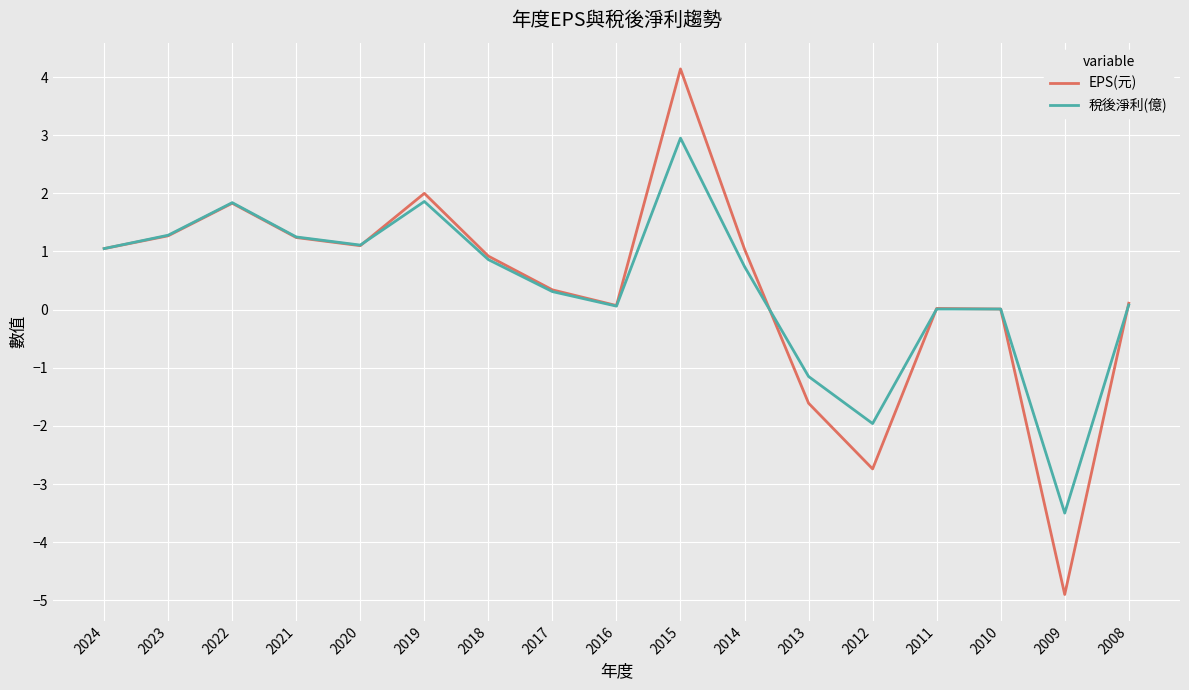

List the series in order of their peak value, lowest first.

稅後淨利(億), EPS(元)